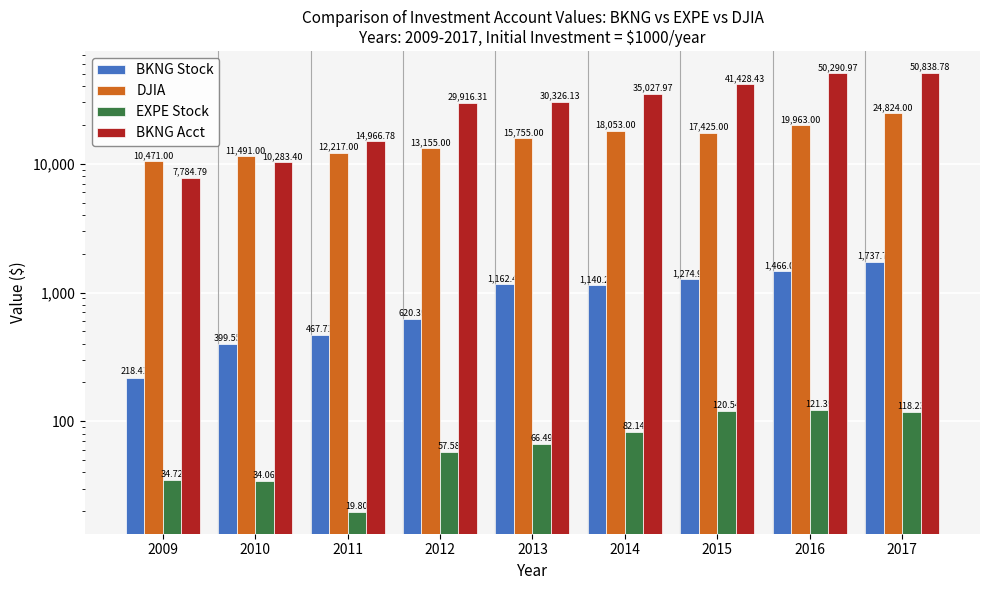

Reading left to right, list all the values displayed in this chart.

BKNG Stock: 2009=218.4	2010=399.6	2011=467.7	2012=620.4	2013=1162.4	2014=1140.2	2015=1275.0	2016=1466.1	2017=1737.7
DJIA: 2009=10471.0	2010=11491.0	2011=12217.0	2012=13155.0	2013=15755.0	2014=18053.0	2015=17425.0	2016=19963.0	2017=24824.0
EXPE Stock: 2009=34.7	2010=34.1	2011=19.8	2012=57.6	2013=66.5	2014=82.1	2015=120.5	2016=121.4	2017=118.2
BKNG Acct: 2009=7784.8	2010=10283.4	2011=14966.8	2012=29916.3	2013=30326.1	2014=35028.0	2015=41428.4	2016=50291.0	2017=50838.8